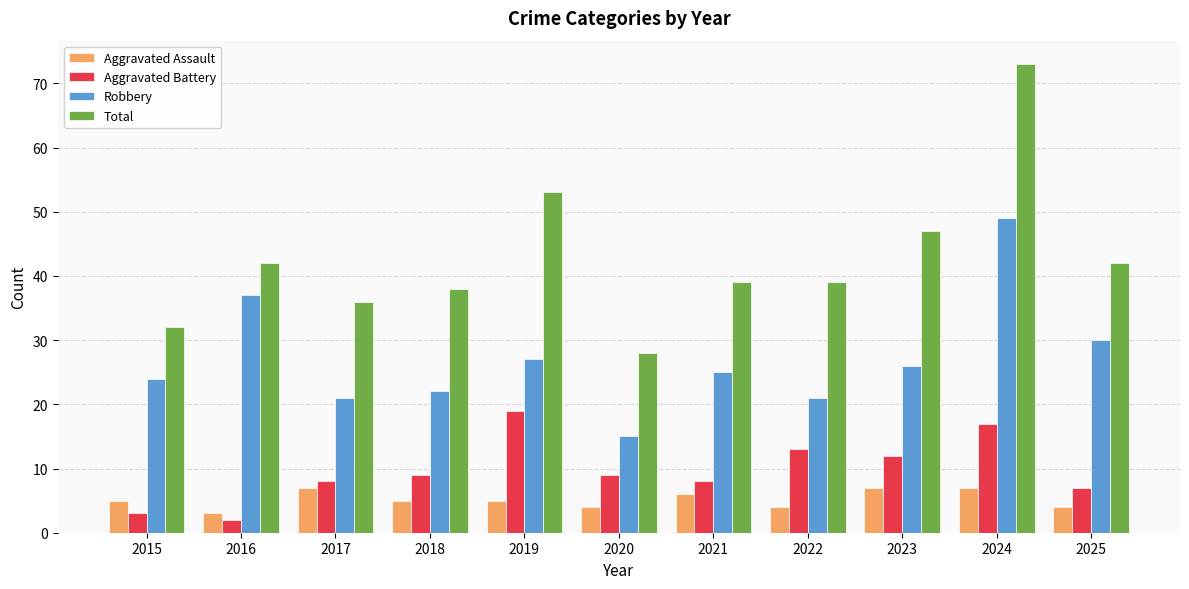

Rank the series by their maximum value, from highest to lowest.

Total, Robbery, Aggravated Battery, Aggravated Assault